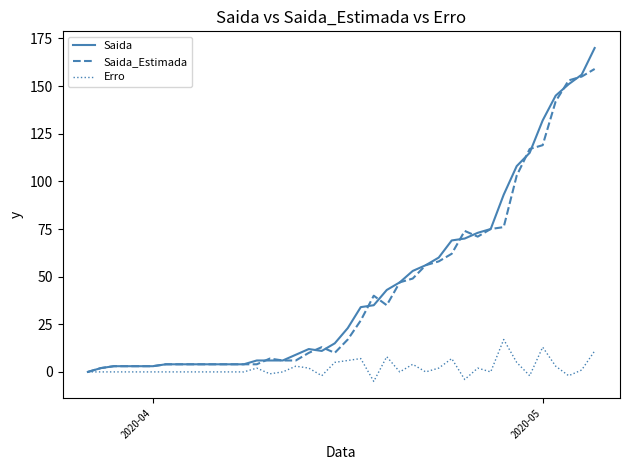

List the series in order of their peak value, lowest first.

Erro, Saida_Estimada, Saida